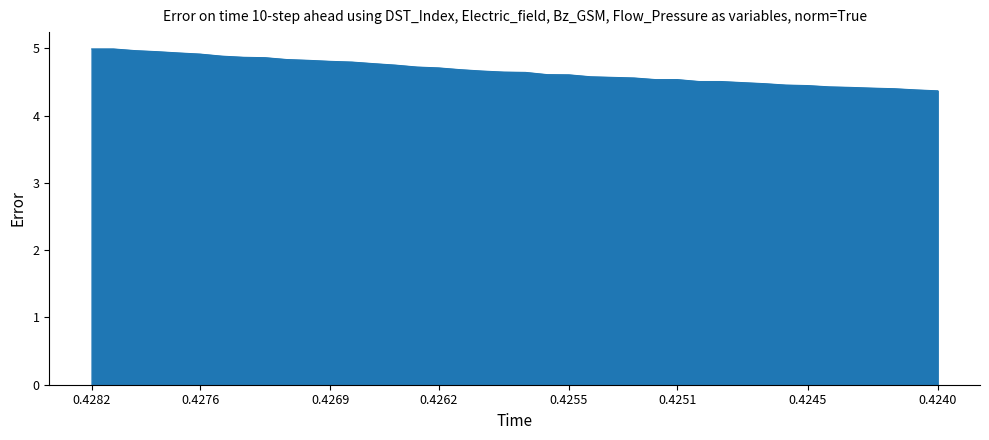

What is the difference between the maximum and minimum values?

0.6